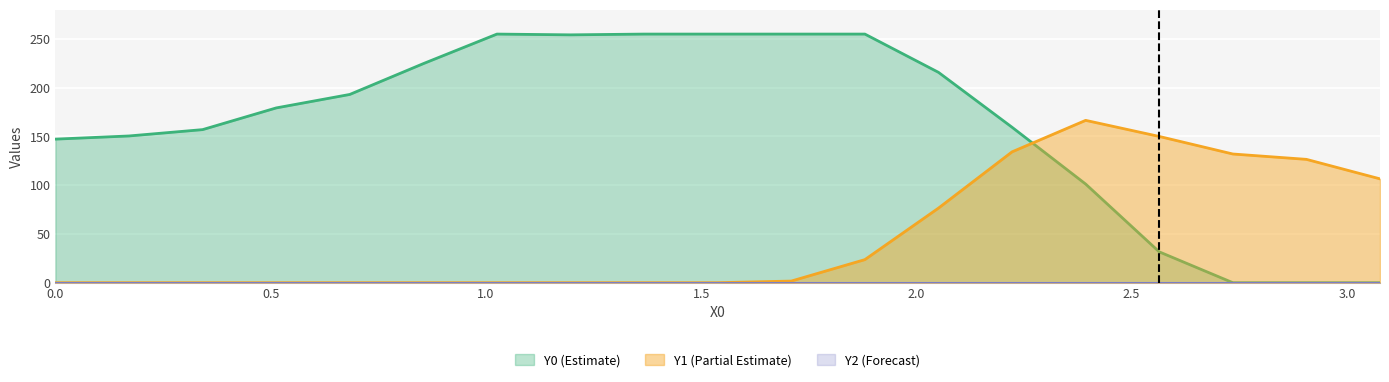

Which series ends up on top after the final intersection of Y1 and Y0?

Y1